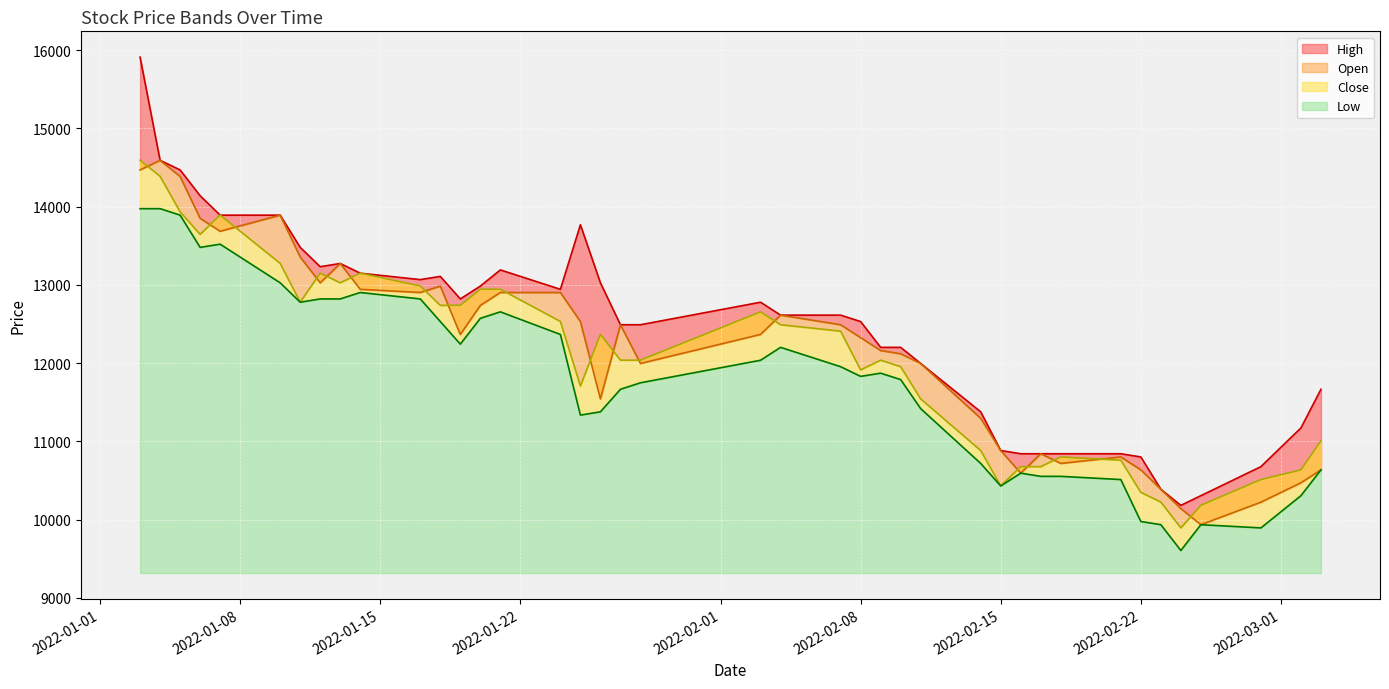

What is the average value of the Close series?

12073